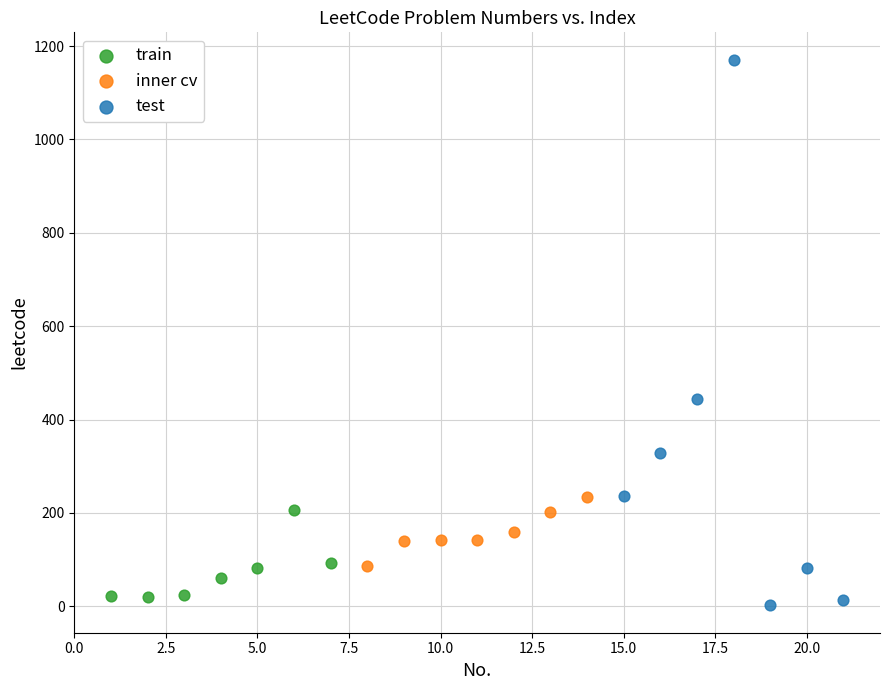

Which series contains the lowest Y value?

test